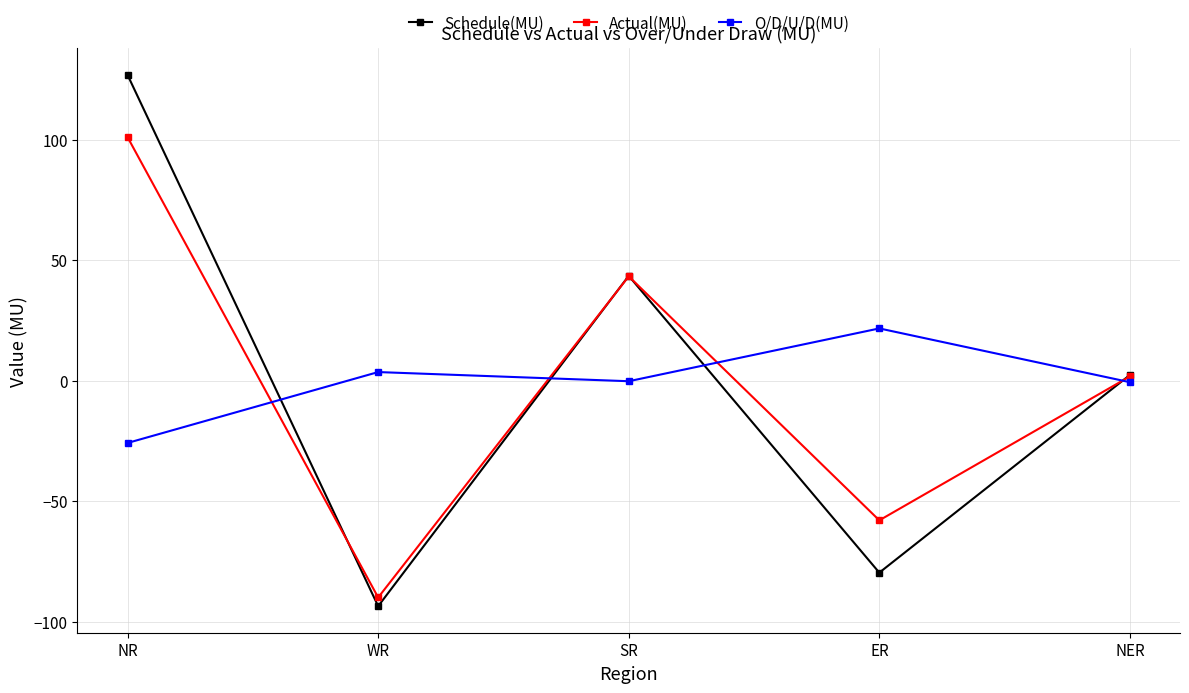

What is the approximate value of Schedule(MU) at WR?

-93.5